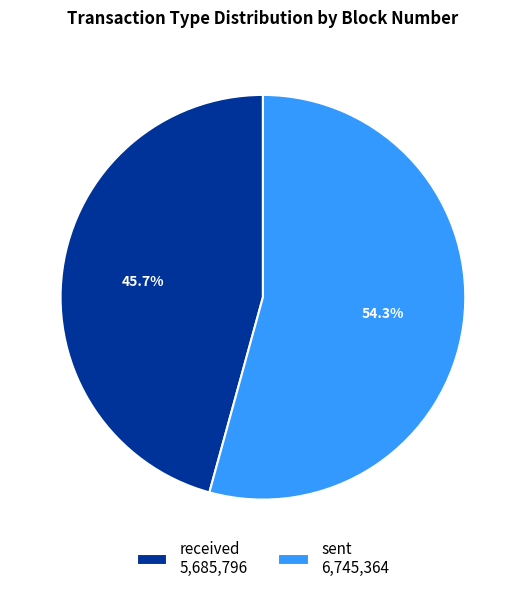

Approximately how many times larger is the value at received compared to sent?

0.8